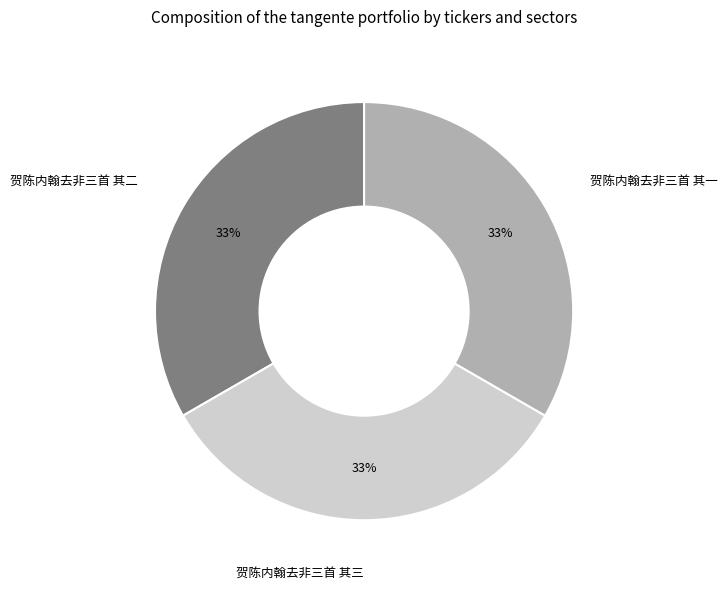

True or false: 贺陈内翰去非三首 其三 accounts for 33% of the total.

True